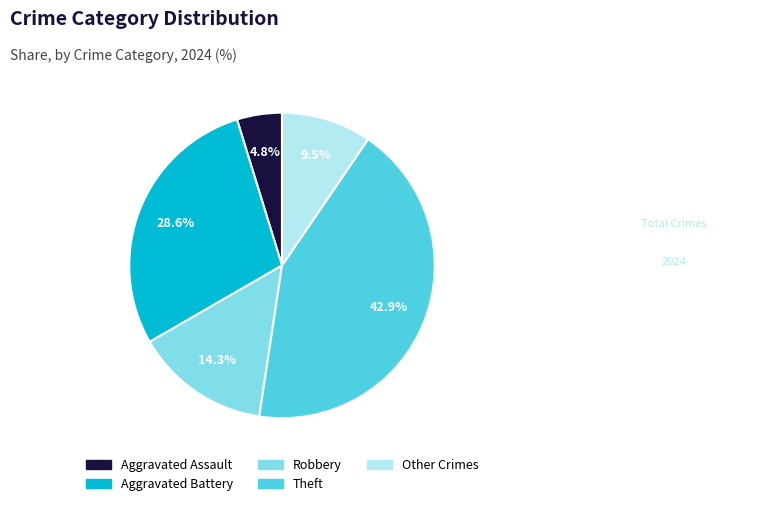

Count the number of slices in the pie.

5